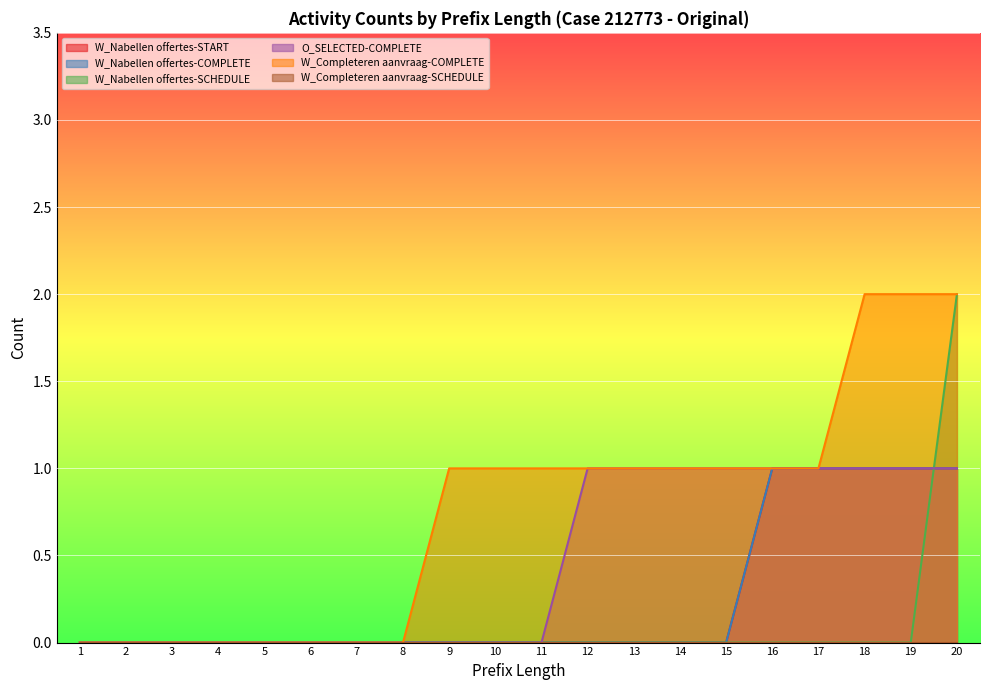

Rank the categories by W_Nabellen offertes-COMPLETE value from lowest to highest.

1, 2, 3, 4, 5, 6, 7, 8, 9, 10, 11, 12, 13, 14, 15, 16, 17, 18, 19, 20